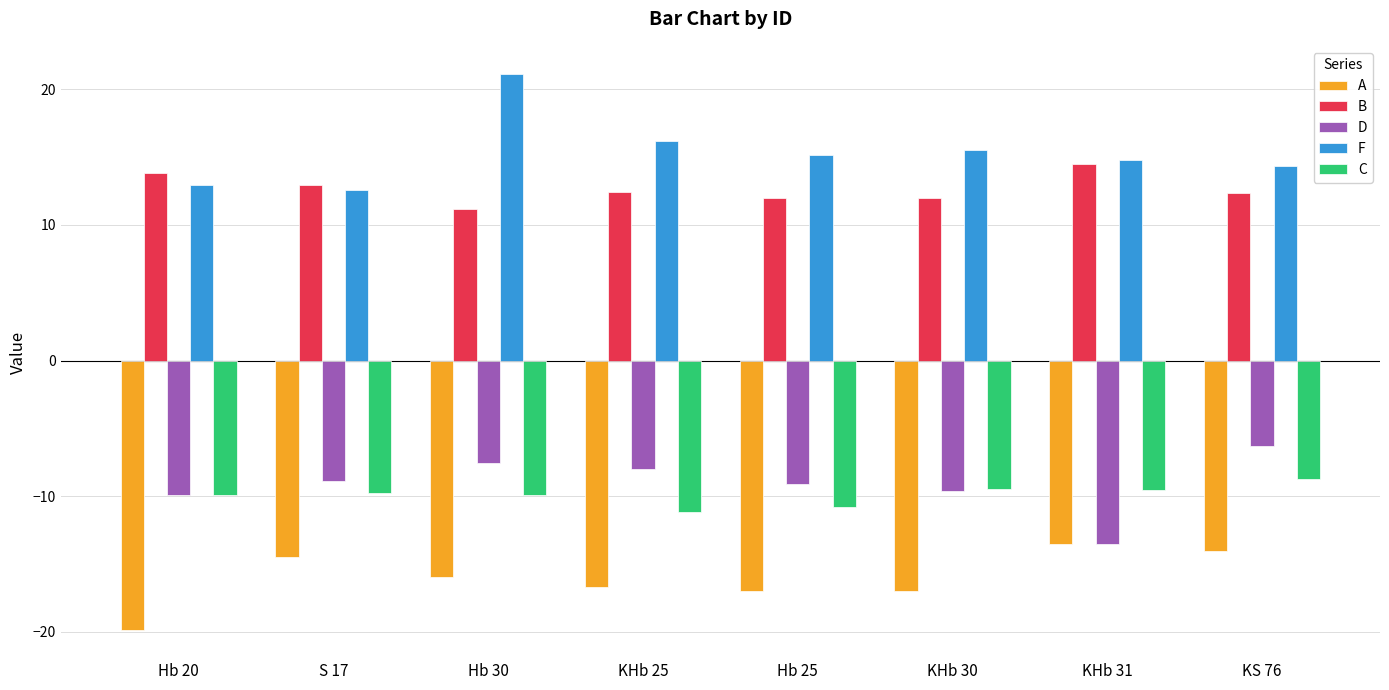

What is the label of the 5th bar from the right?

KHb 25